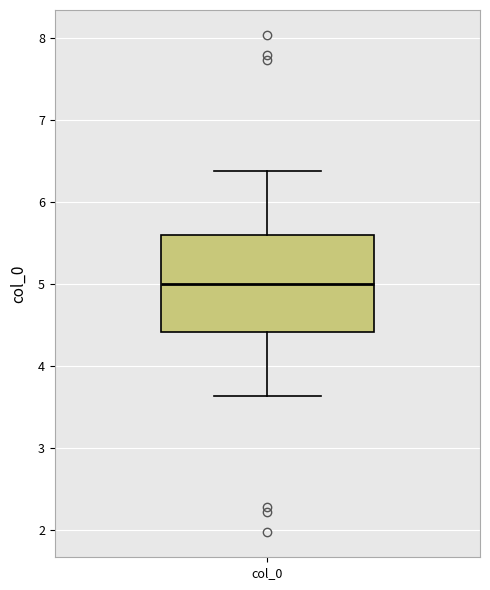

Read this box plot against the y-axis: the position of the median line, the range covered by the box, and the ends of both whiskers. The values are not printed on the chart, so give them approximately, as read against the axis.

median 5.0, box 4.4 to 5.6, whiskers 3.6 to 6.4